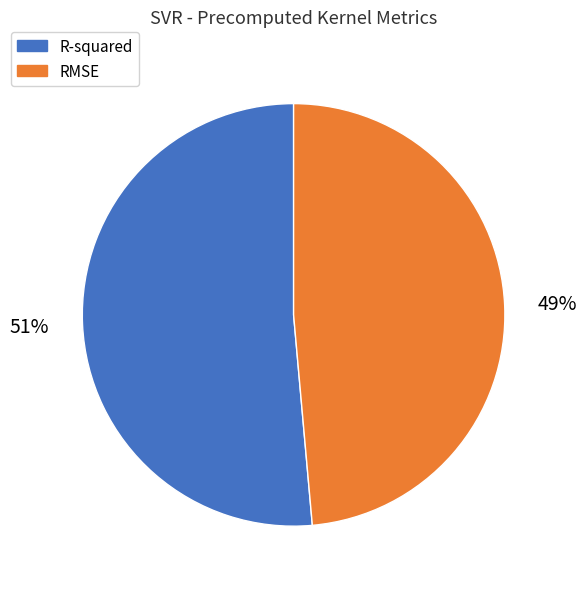

Is there a majority slice in this chart?

Yes